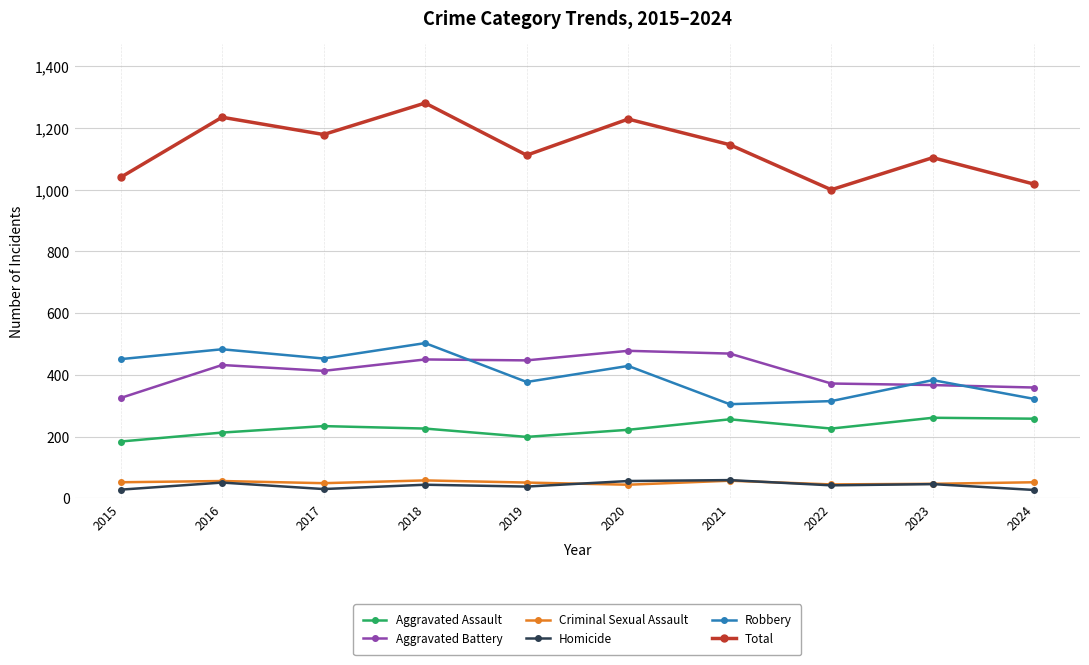

What is the sum of the Aggravated Battery values at 2018 and 2016?

882